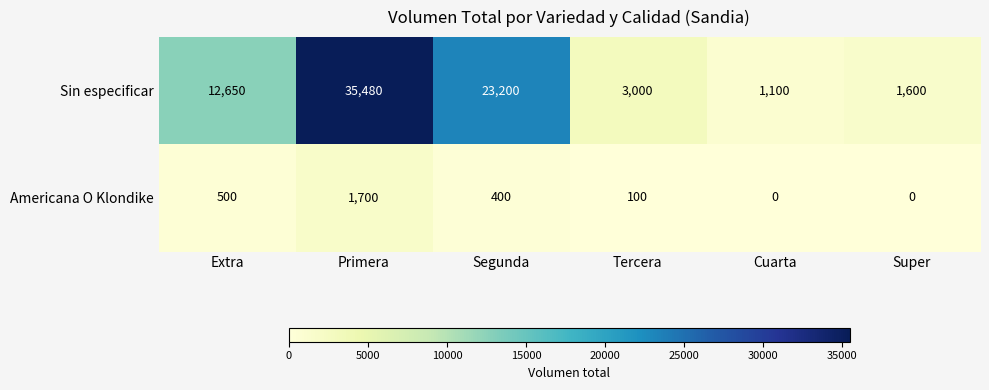

How many distinct data groups are displayed?

2